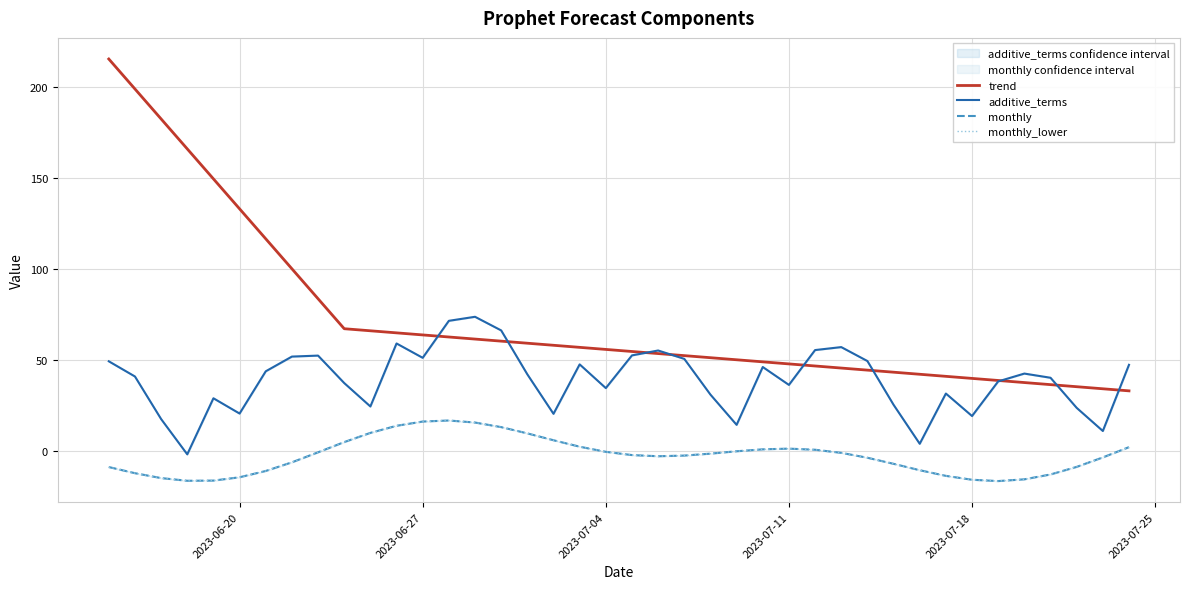

True or false: monthly_lower and additive_terms intersect in this chart.

False